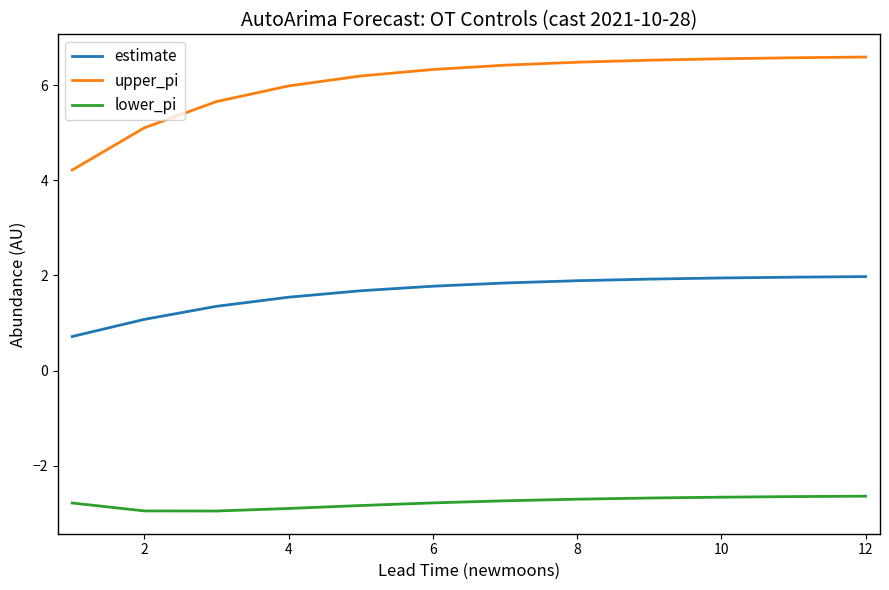

Which series has the widest spread of values?

upper_pi